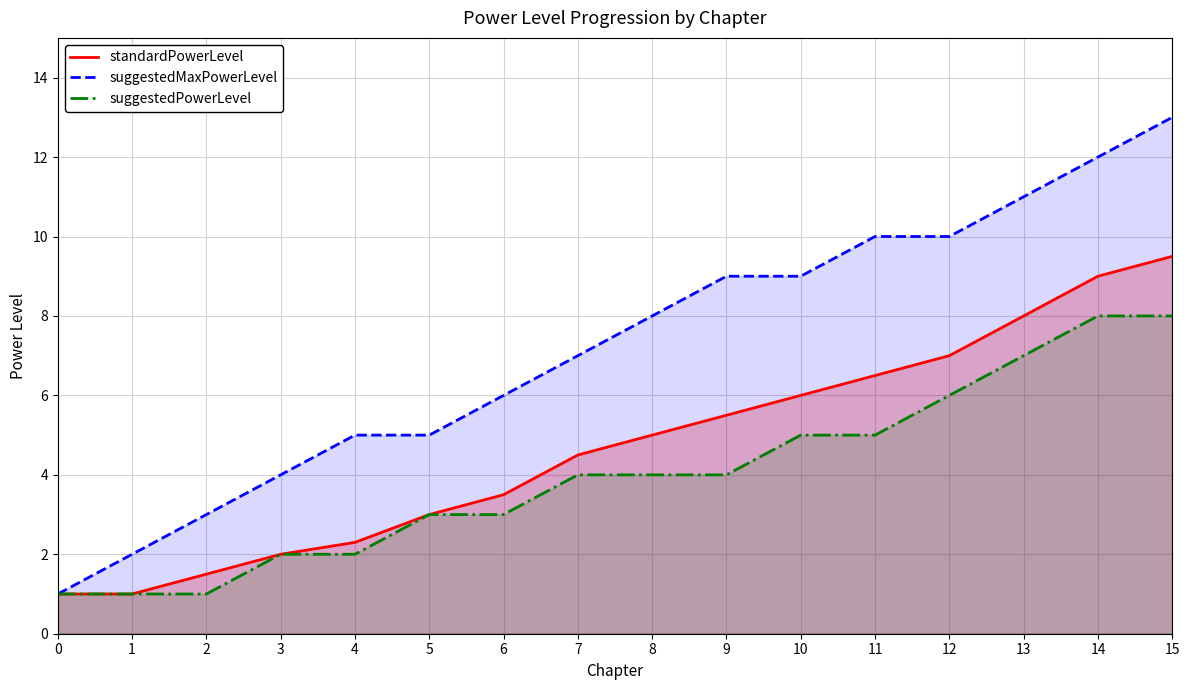

What is the value of the suggestedMaxPowerLevel point at the 13th from the left?

10.0